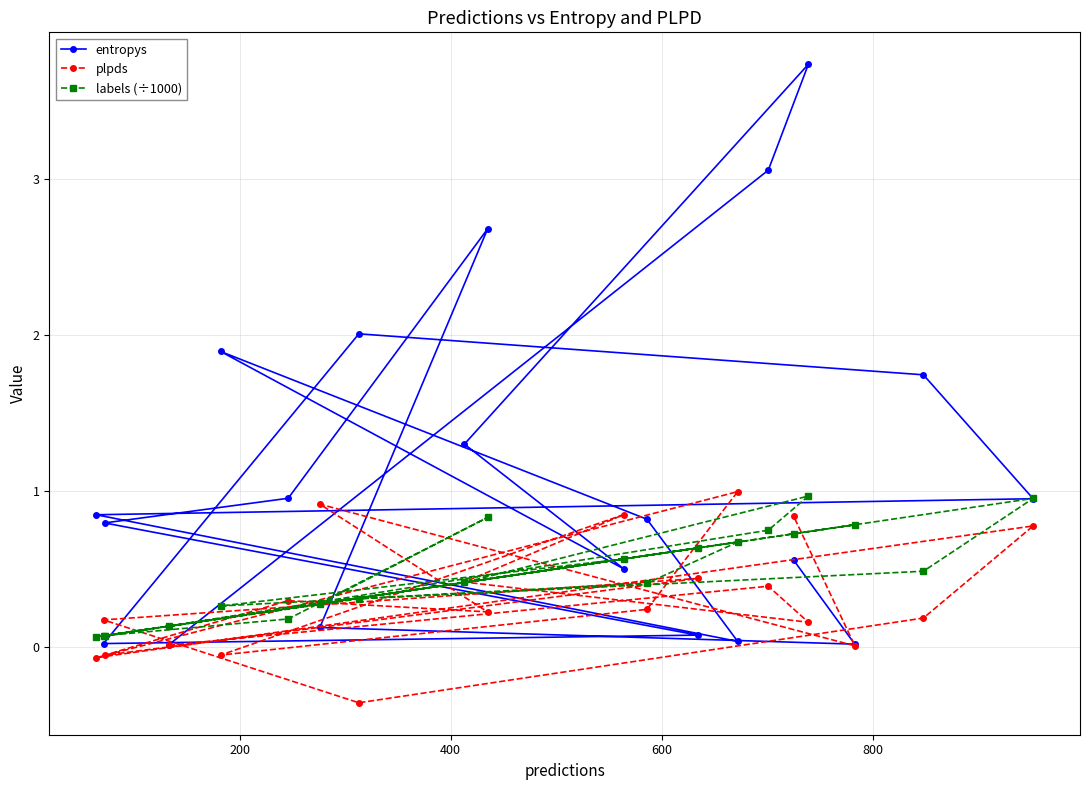

List the series in order of their overall mean, lowest first.

plpds, labels (÷1000), entropys